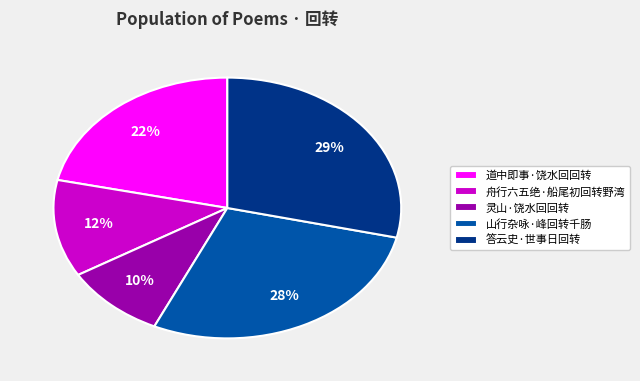

To the nearest percent, what is the average slice percentage?

20%